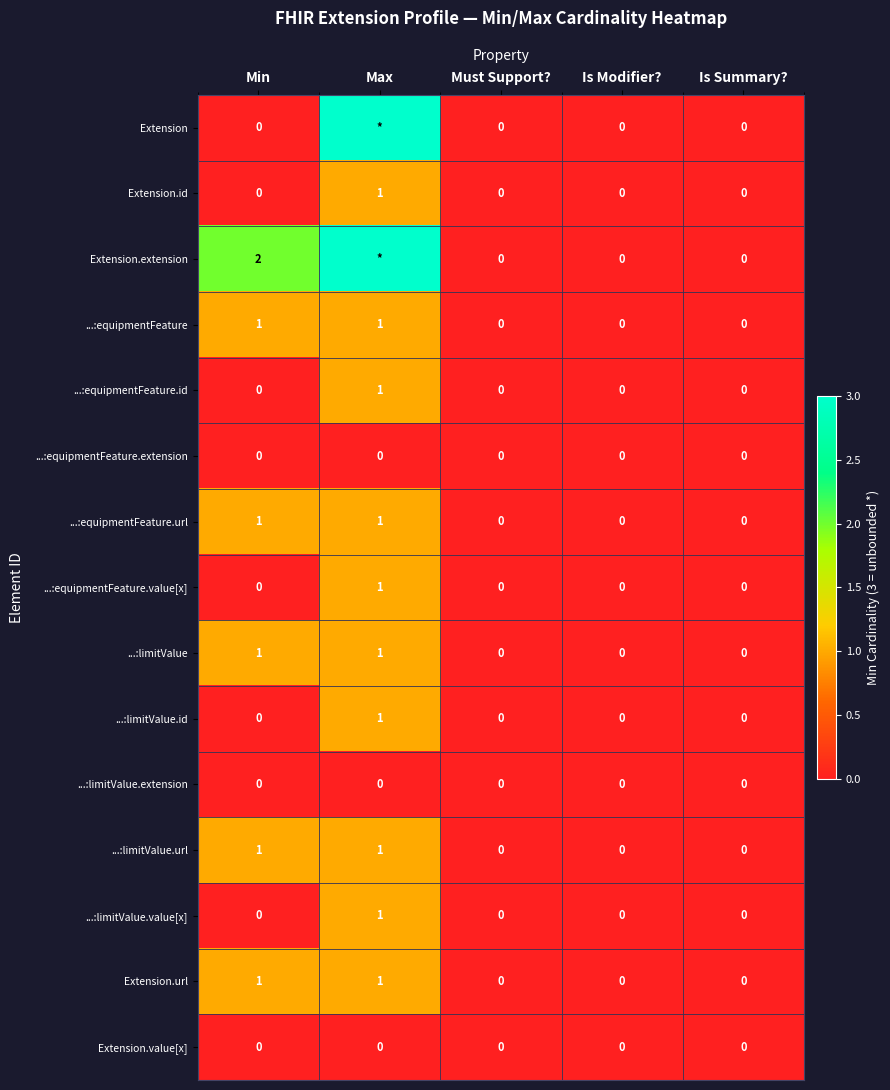

Count the ...:equipmentFeature values in the range 0 to 1.

5